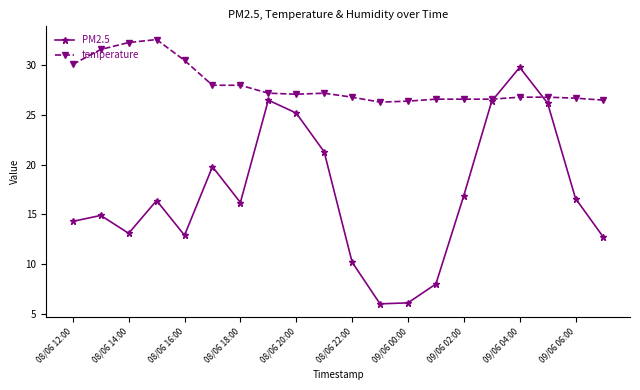

List the series in order of their overall mean, highest first.

temperature, PM2.5